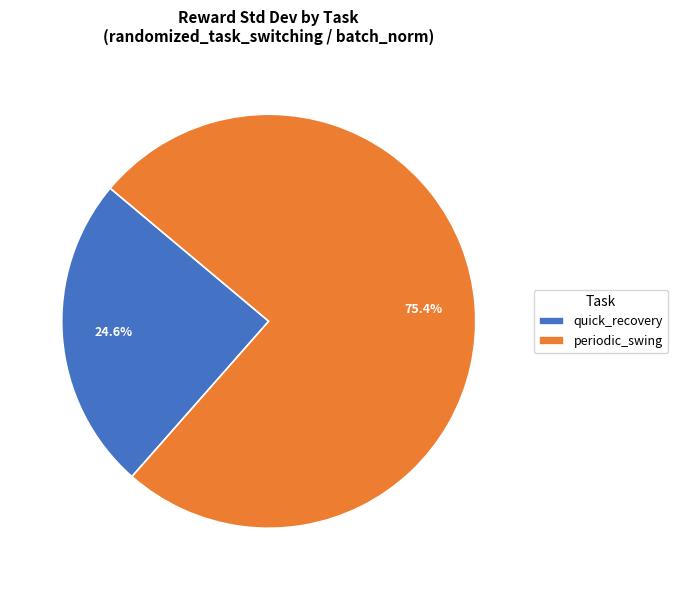

Rank the categories by value from lowest to highest.

quick_recovery, periodic_swing